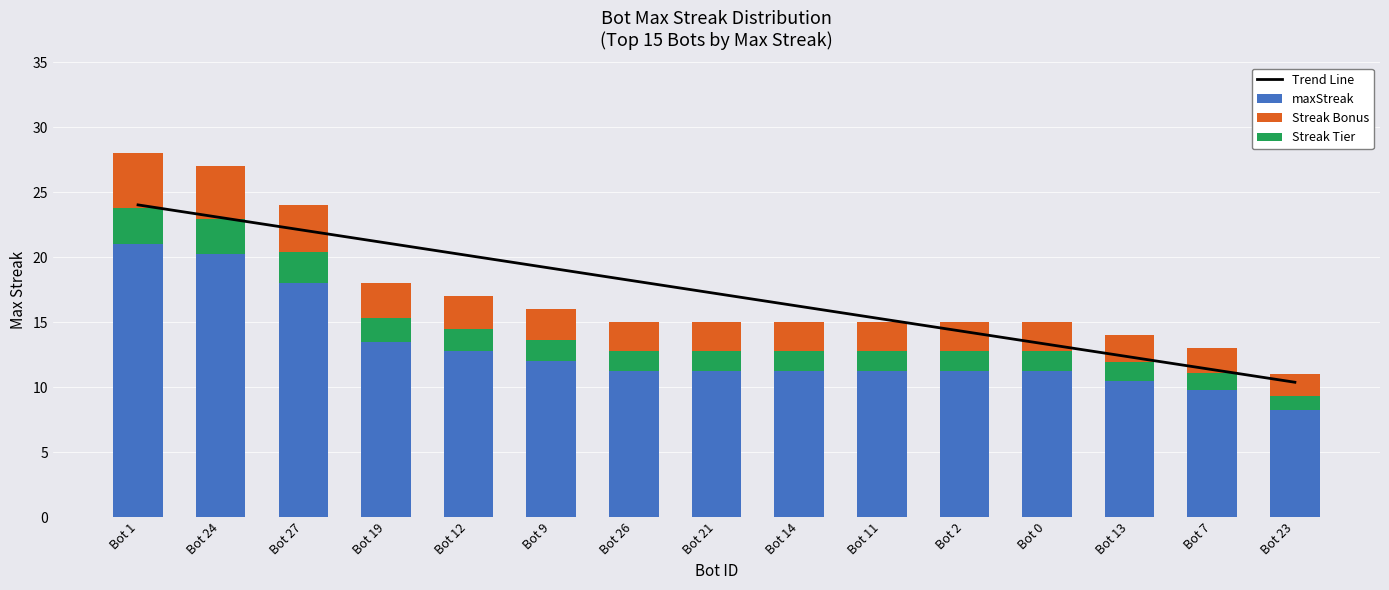

At which label does Streak Tier reach its minimum?

Bot 23